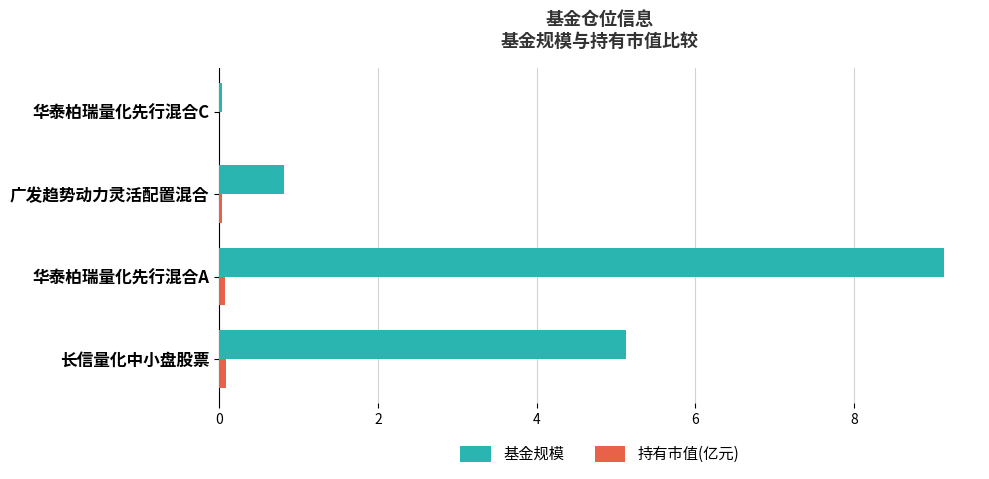

At which category does the chart reach its peak across all series?

华泰柏瑞量化先行混合A